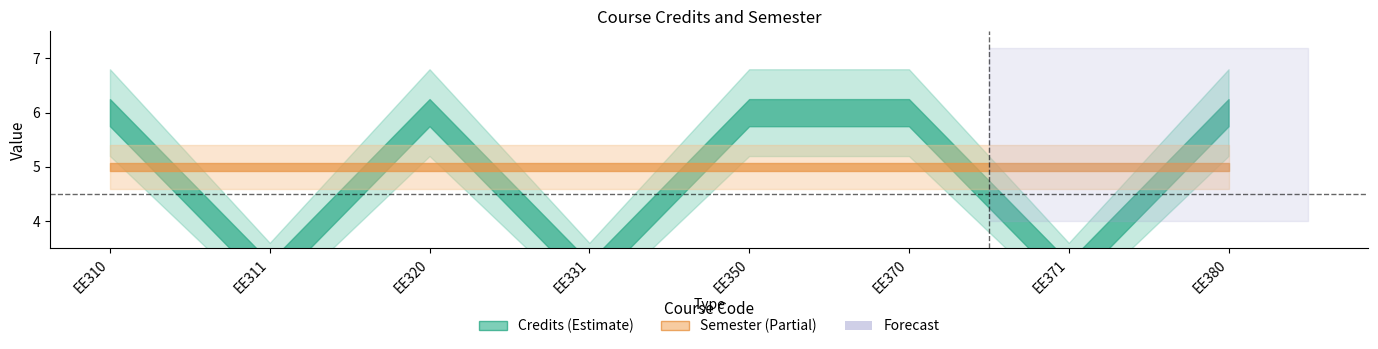

At which category does Credits reach its first local valley?

EE311